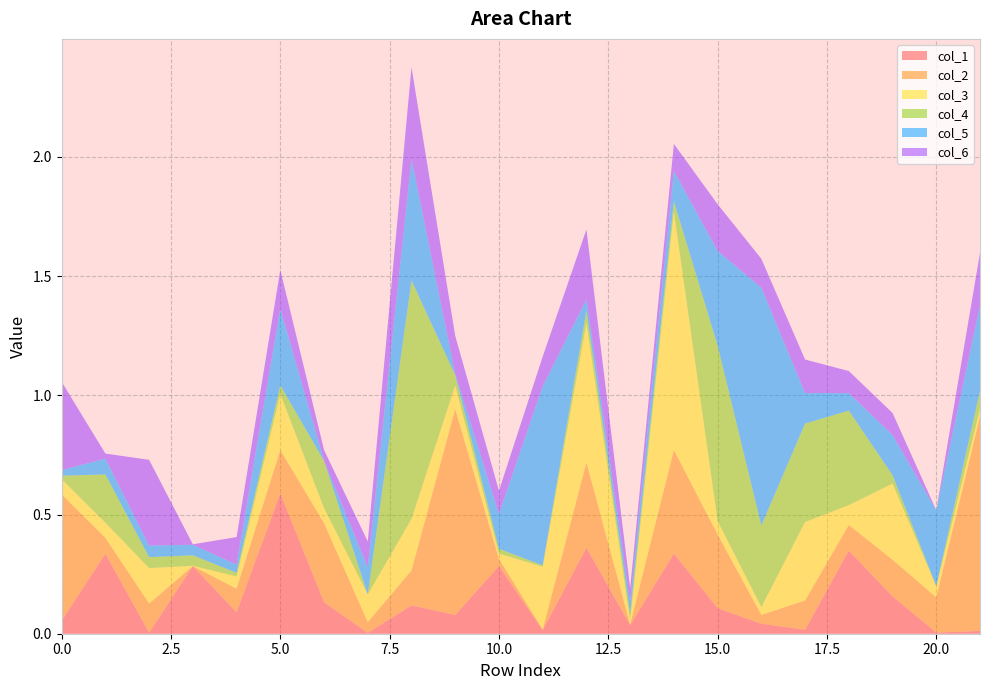

Reading left to right, extract all data points from this chart.

col_1: 0.1	0.3	0.0	0.3	0.1	0.6	0.1	0.0	0.1	0.1	0.3	0.0	0.4	0.0	0.3	0.1	0.0	0.0	0.3	0.2	0.0	0.0
col_2: 0.5	0.1	0.1	0.0	0.1	0.2	0.3	0.0	0.1	0.9	0.0	0.0	0.4	0.0	0.4	0.3	0.0	0.1	0.1	0.2	0.1	0.9
col_3: 0.1	0.1	0.1	0.0	0.1	0.2	0.1	0.1	0.2	0.1	0.0	0.3	0.6	0.0	1.0	0.1	0.0	0.3	0.1	0.3	0.0	0.0
col_4: 0.0	0.2	0.0	0.0	0.0	0.0	0.2	0.0	1.0	0.0	0.0	0.0	0.1	0.0	0.0	0.7	0.3	0.4	0.4	0.0	0.0	0.1
col_5: 0.0	0.1	0.0	0.0	0.0	0.3	0.0	0.1	0.5	0.0	0.1	0.8	0.0	0.0	0.1	0.4	1.0	0.1	0.1	0.2	0.3	0.4
col_6: 0.4	0.0	0.4	0.0	0.1	0.2	0.0	0.1	0.4	0.2	0.1	0.1	0.3	0.1	0.1	0.2	0.1	0.1	0.1	0.1	0.0	0.2